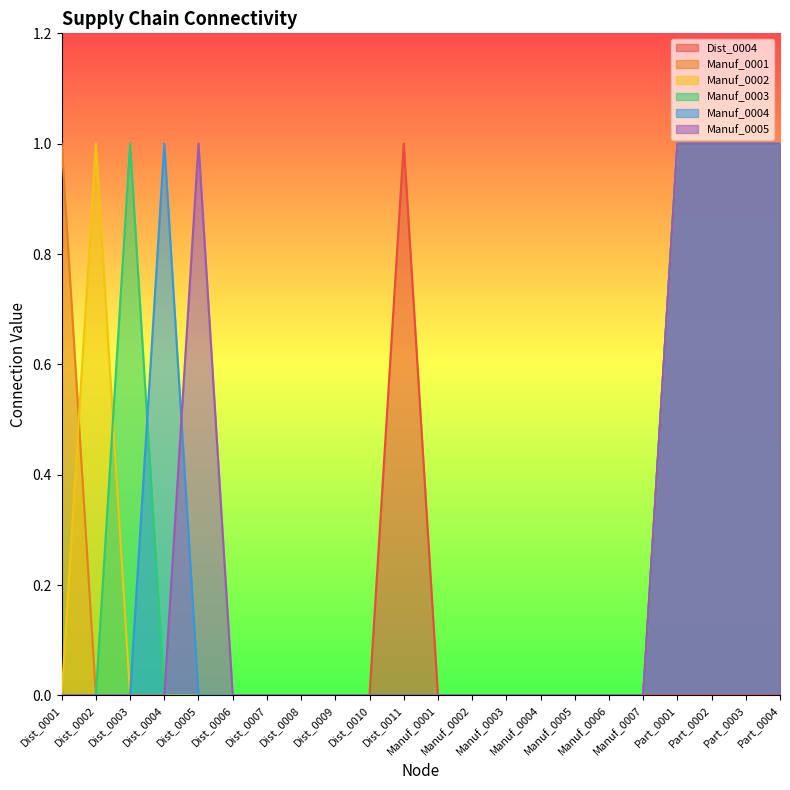

What is the highest value of the Manuf_0002 series?

1